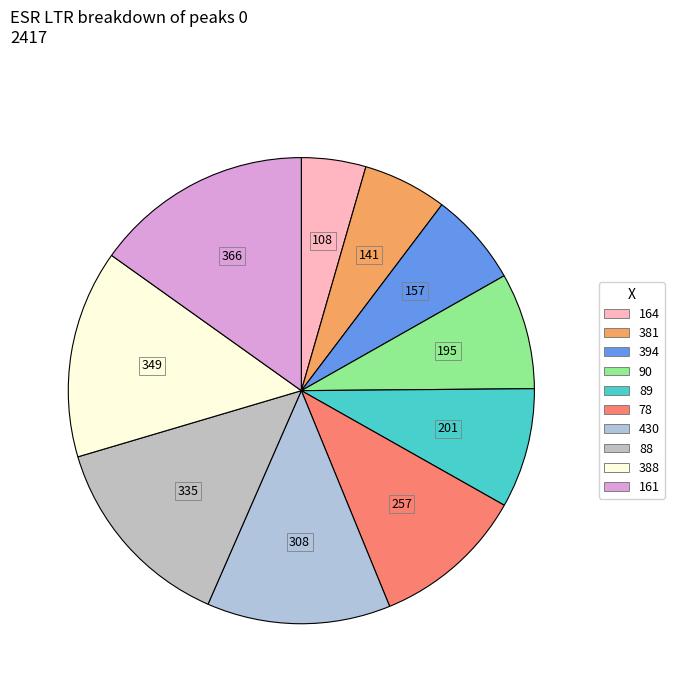

Does 90 represent more than half of the total?

No